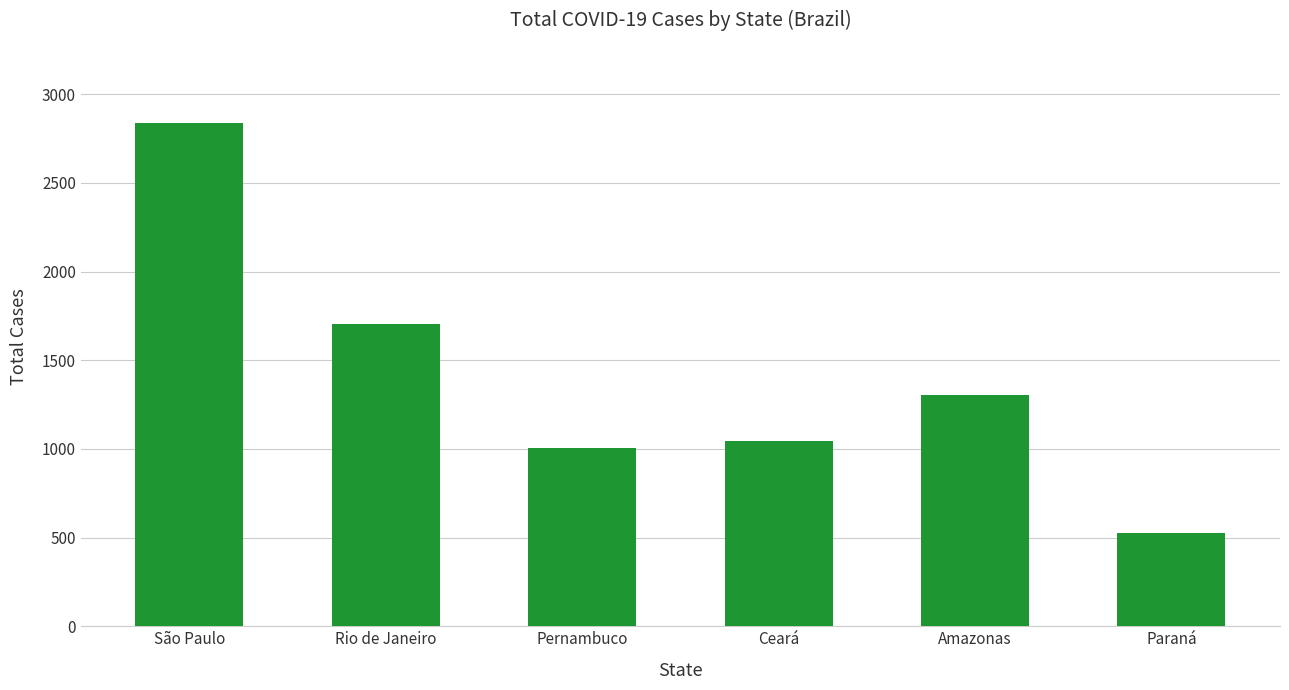

What is the greatest value displayed?

2840